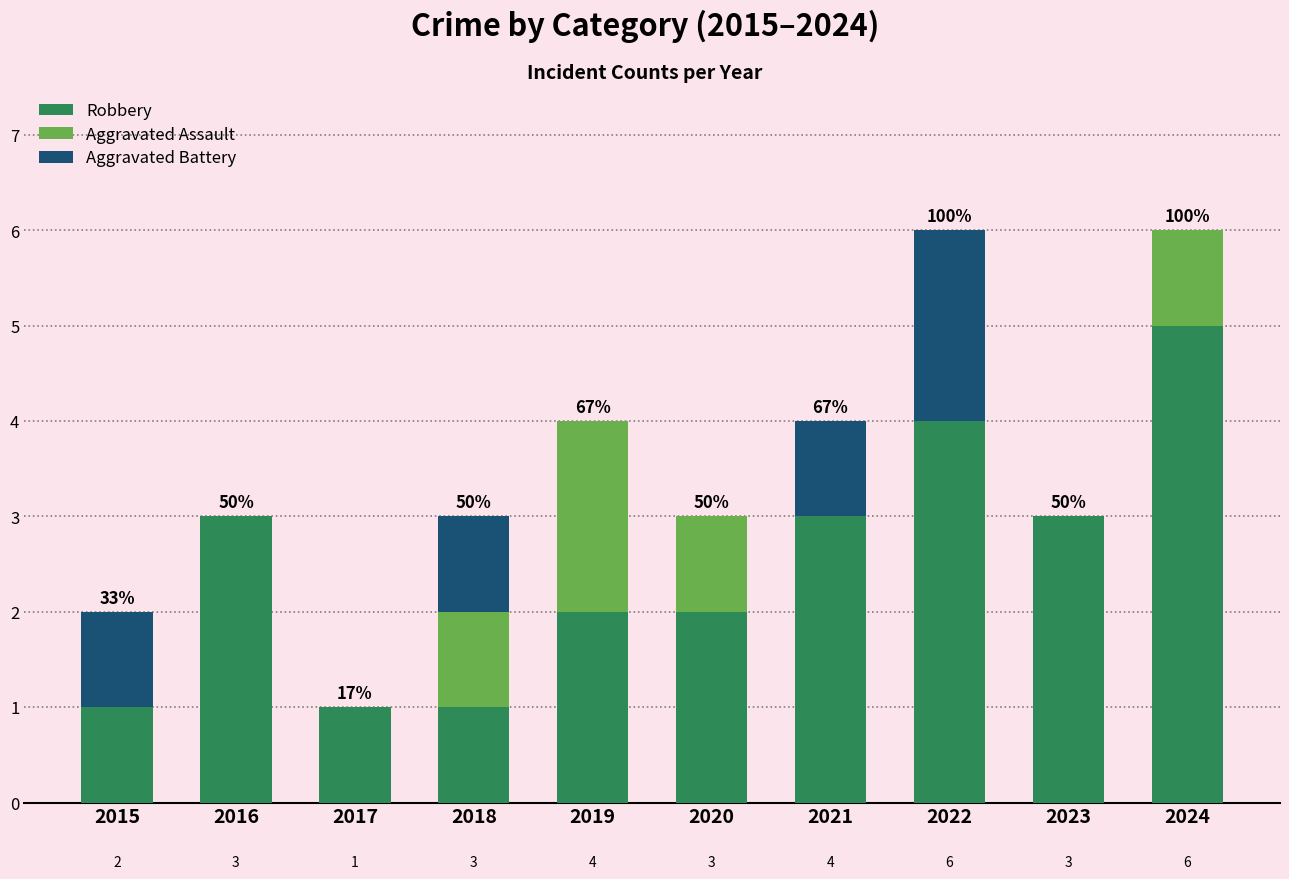

Are the bars grouped side by side (vs. stacked)?

No